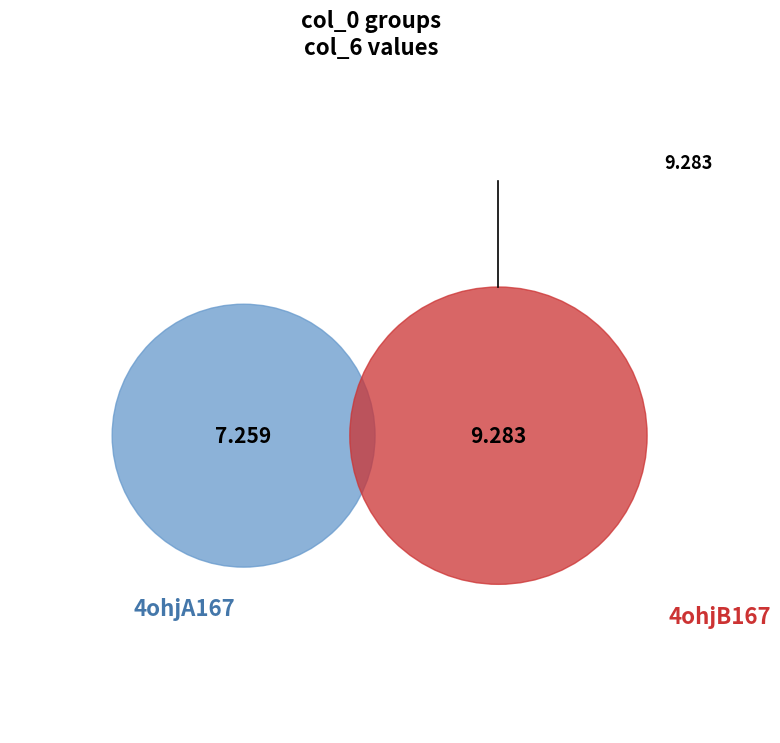

What percentage is the 4ohjA167 slice, to the nearest percent?

44%